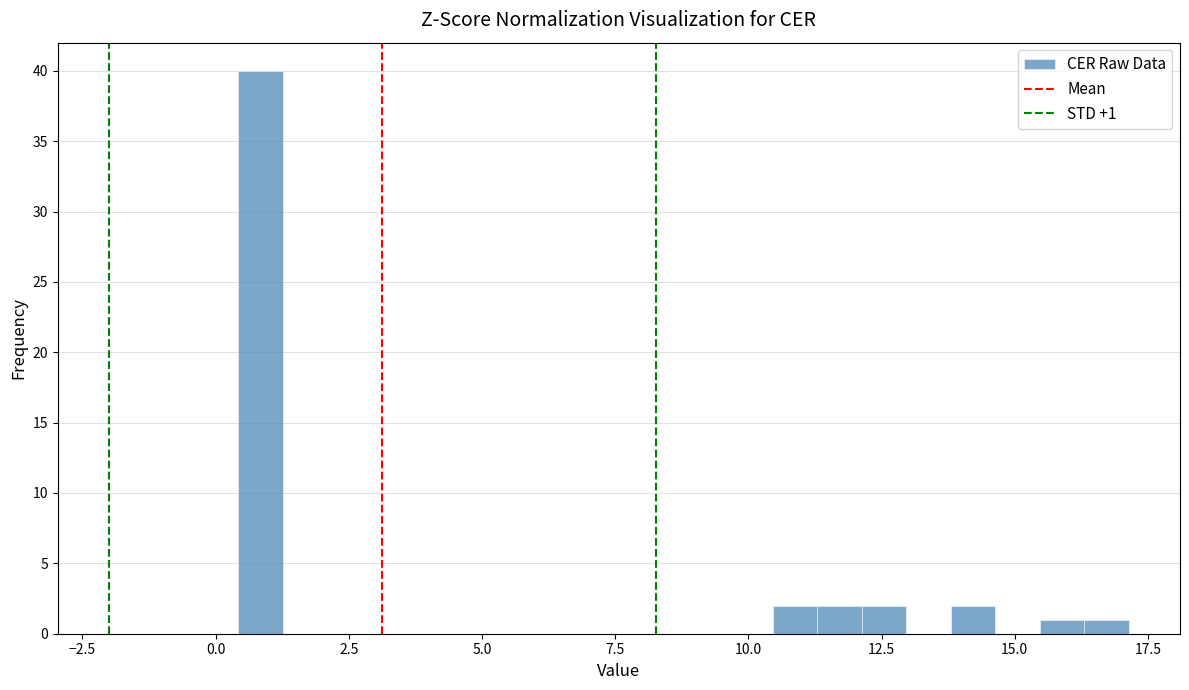

Read against the x-axis, roughly where is the centre of the tallest bar?

1.0